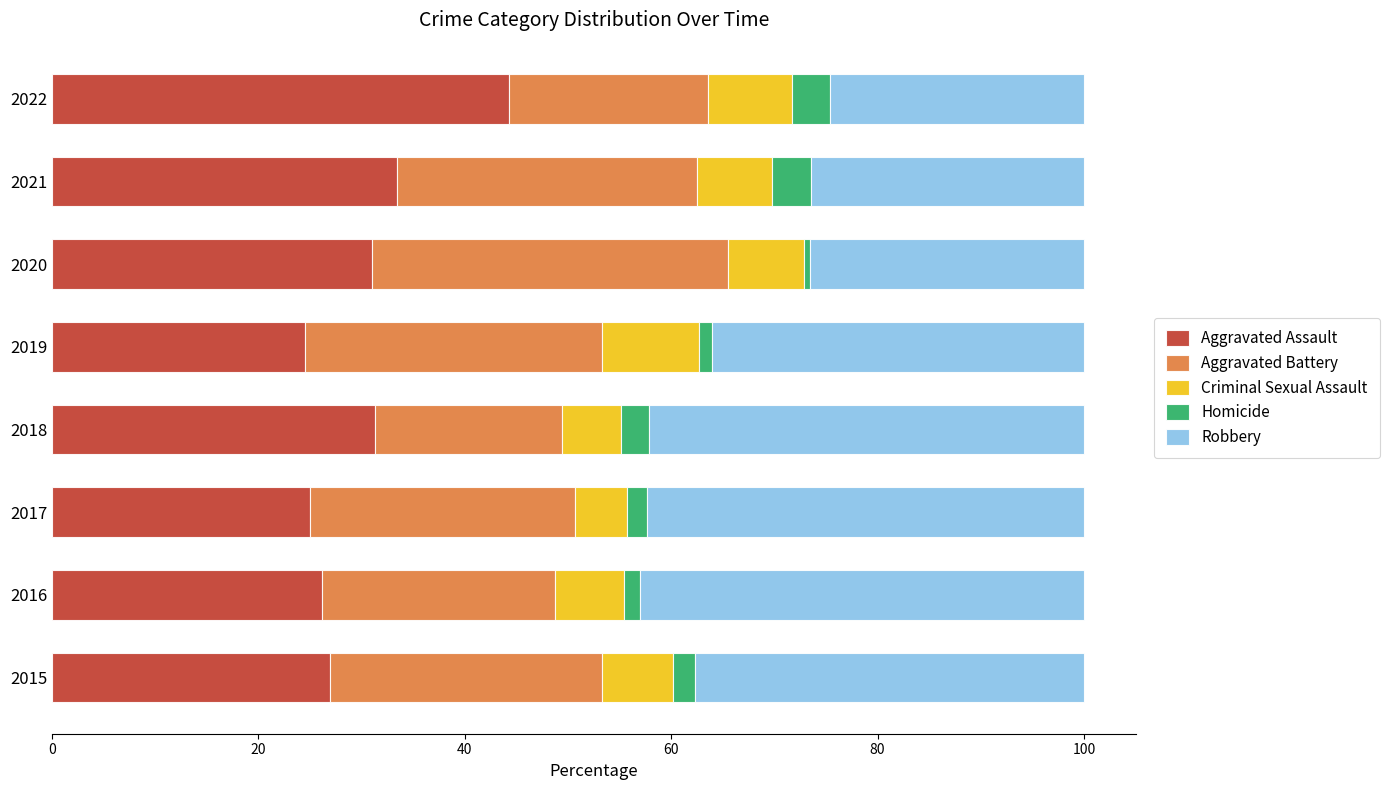

At which label does Aggravated Assault reach its peak?

2022